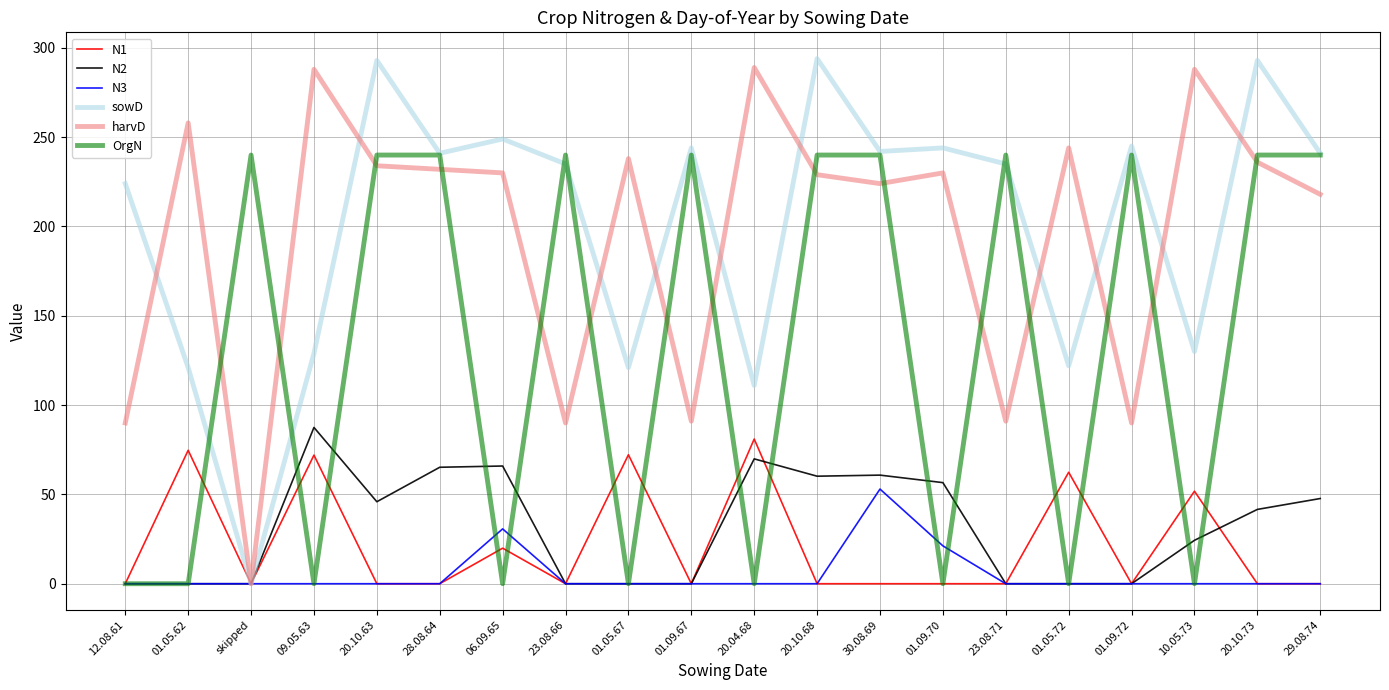

Rank the series by their maximum value, from highest to lowest.

sowD, harvD, OrgN, N2, N1, N3